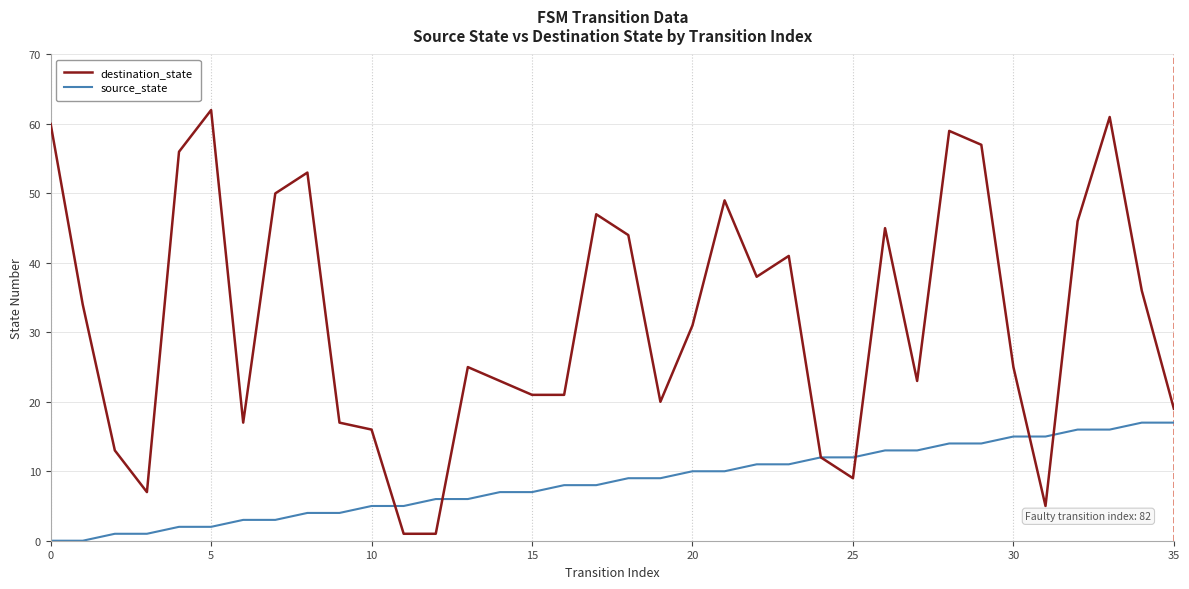

Which series ends up on top after the final intersection of source_state and destination_state?

destination_state